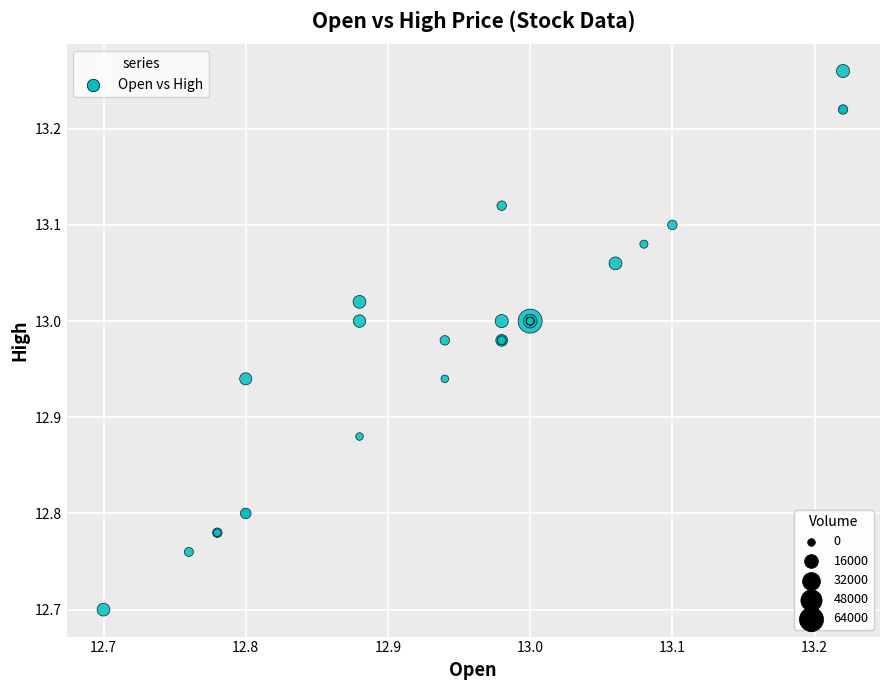

What Y value in the scatter plot is closest to 12?

12.7